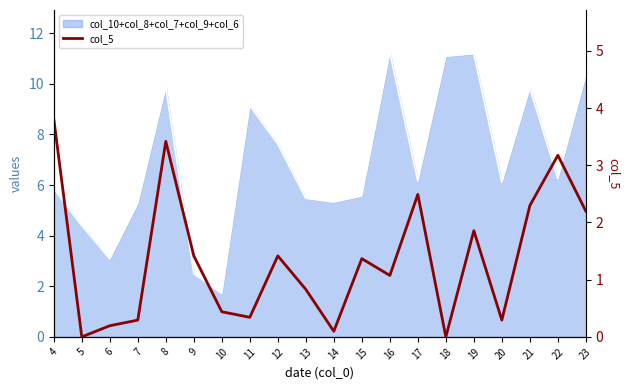

How many values exceed 1?

11